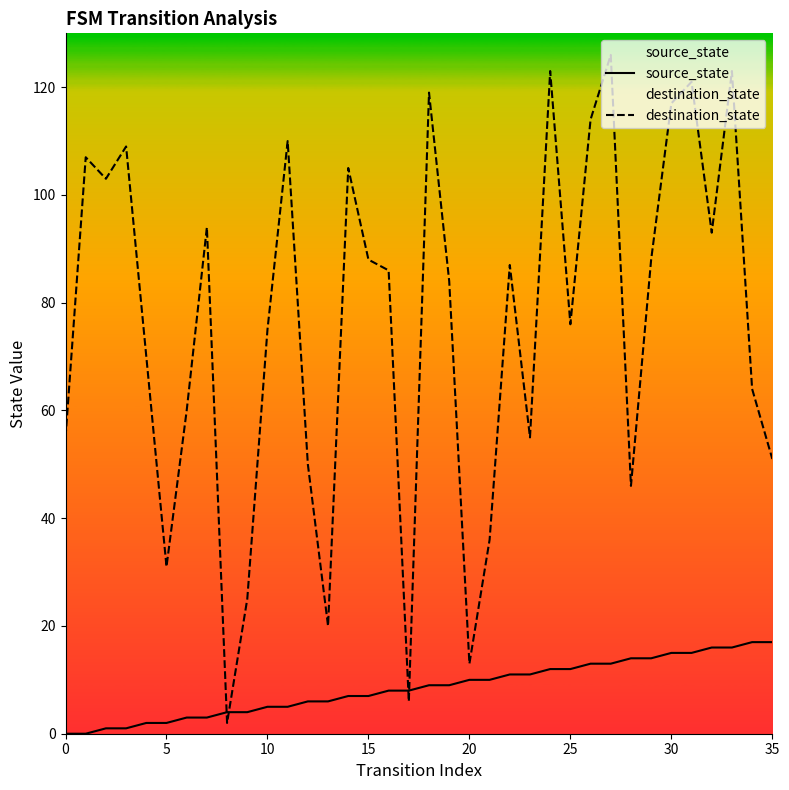

Rank the series by their average value, from highest to lowest.

destination_state, source_state